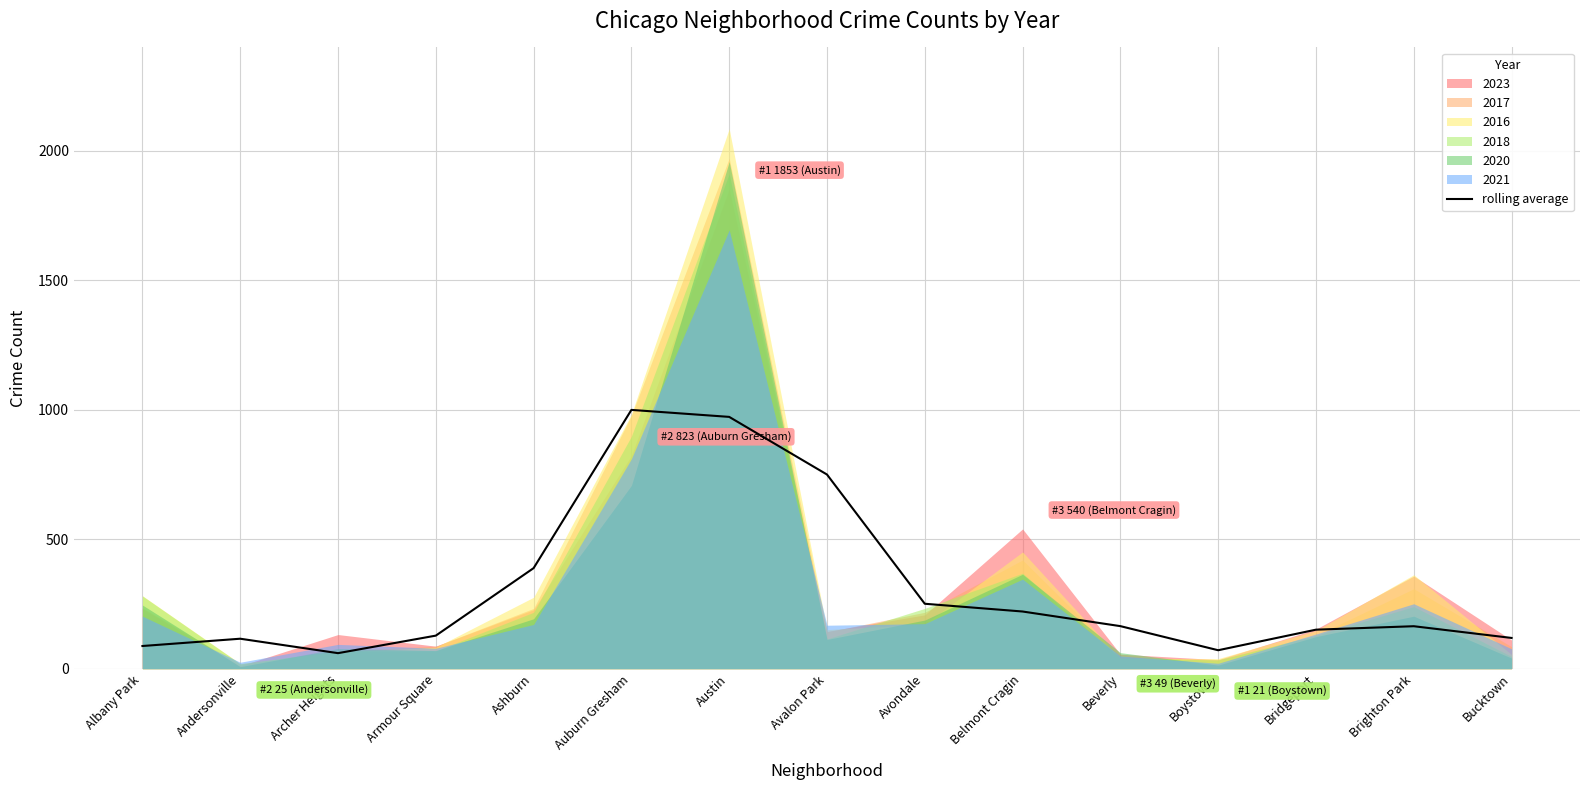

Where is rolling average nearest to the value 529?

Ashburn